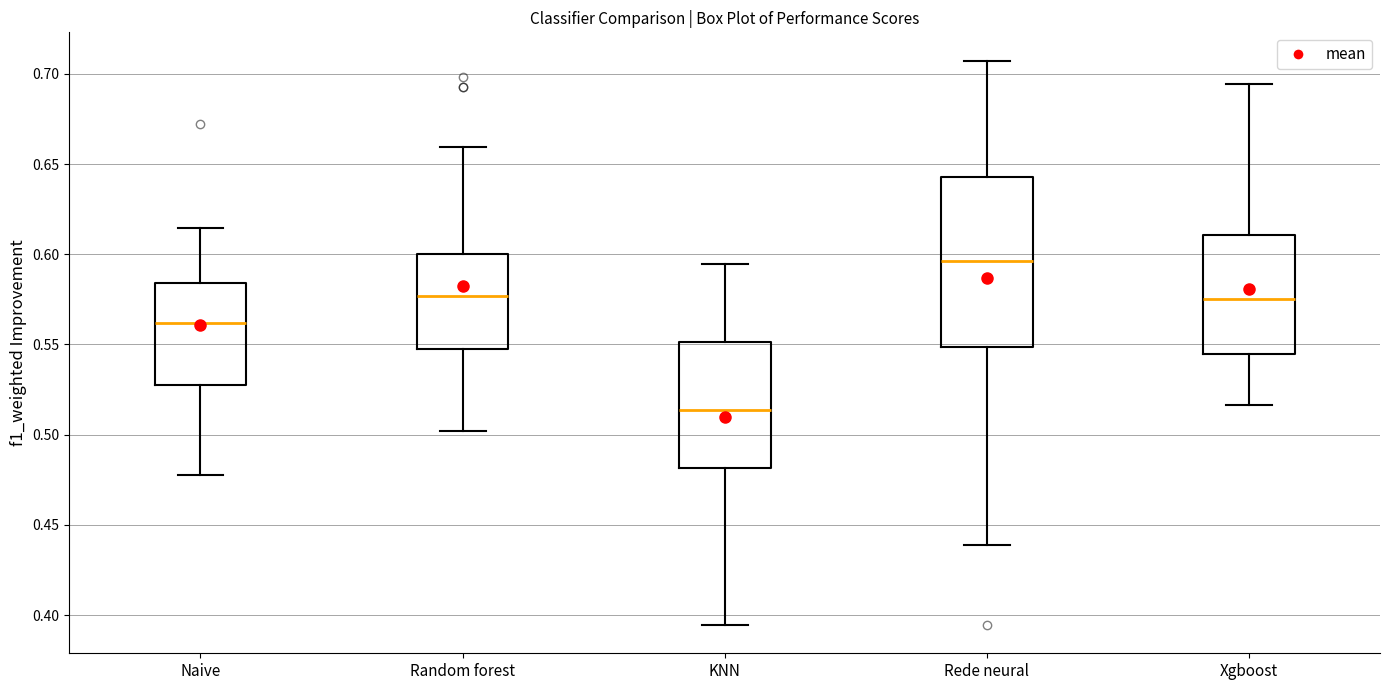

Reading left to right, read every box against the y-axis: the position of its median line, the range the box covers, and the ends of its whiskers. The values are not printed on the chart, so give them approximately, as read against the axis.

Naive: median 0.560, box 0.525 to 0.585, whiskers 0.480 to 0.615
Random forest: median 0.575, box 0.550 to 0.600, whiskers 0.500 to 0.660
KNN: median 0.515, box 0.480 to 0.550, whiskers 0.395 to 0.595
Rede neural: median 0.595, box 0.550 to 0.645, whiskers 0.440 to 0.705
Xgboost: median 0.575, box 0.545 to 0.610, whiskers 0.515 to 0.695